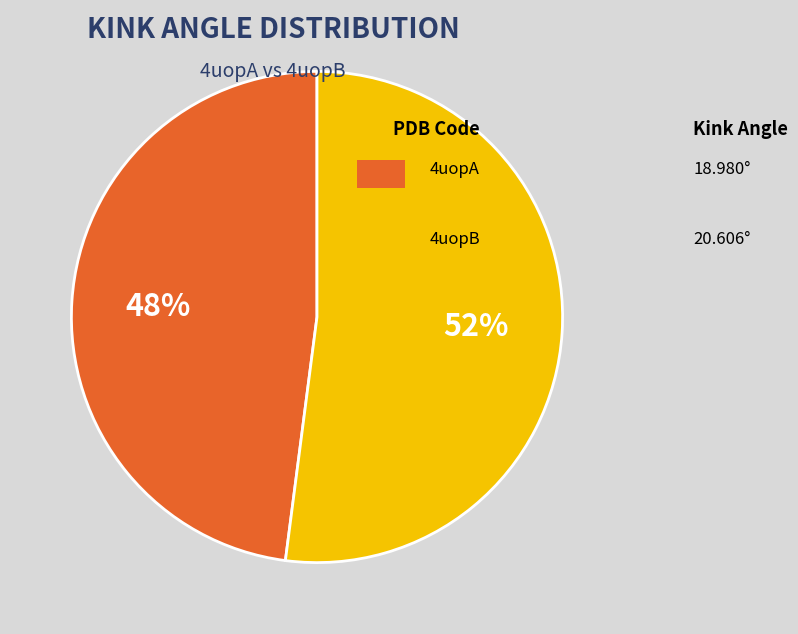

To the nearest percent, what is the difference between the largest and smallest slice percentages?

4%